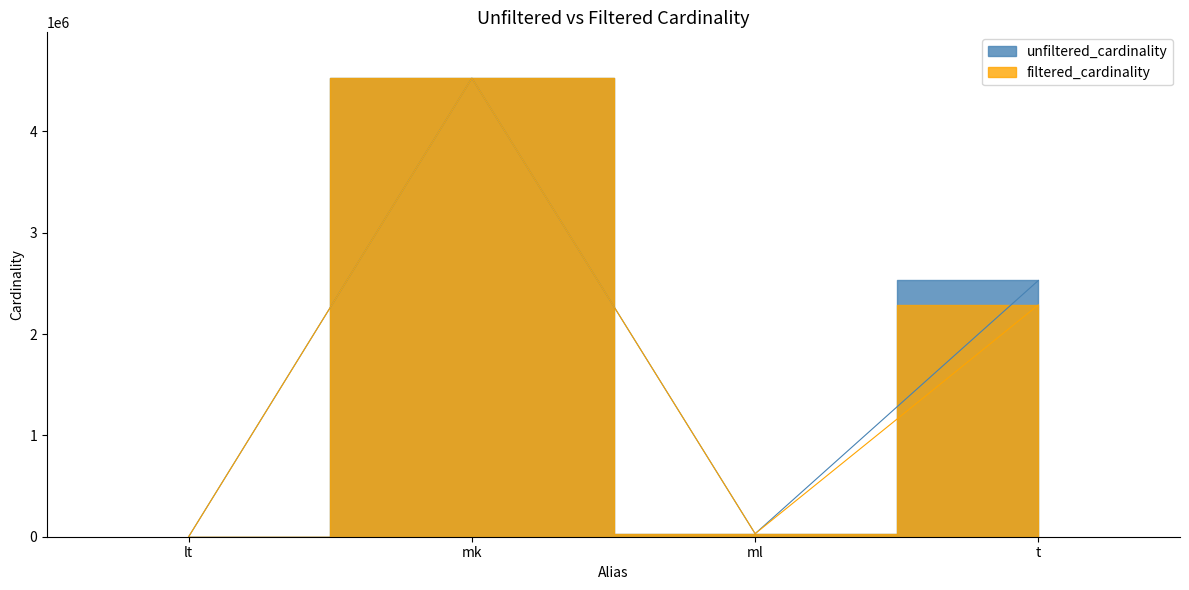

Which has a higher value, t or ml?

t